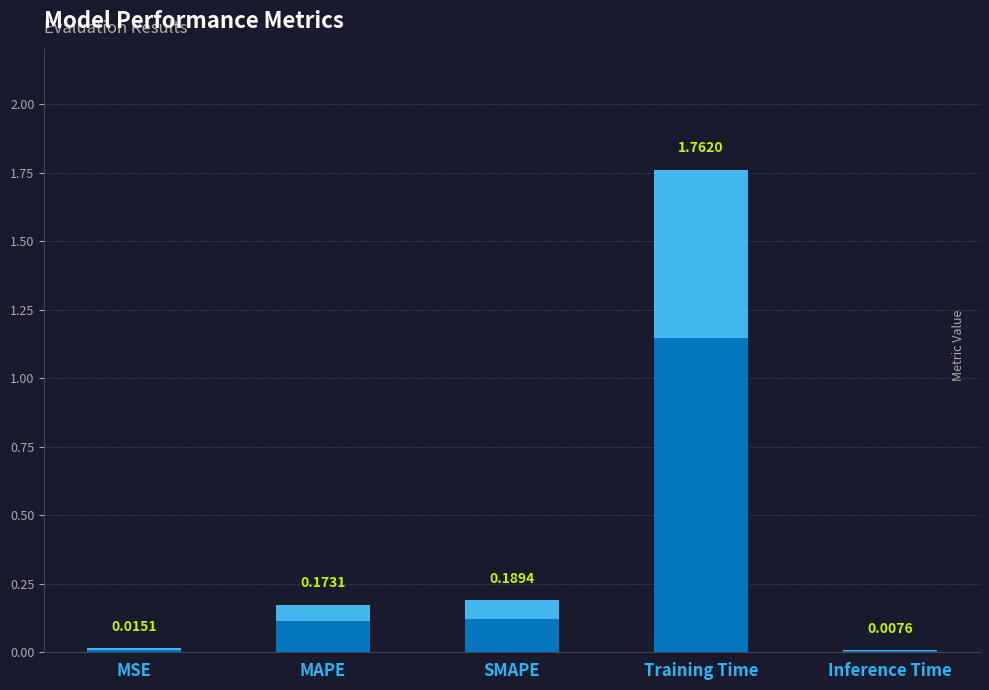

What is the change in value from MAPE to Inference Time?

-0.2